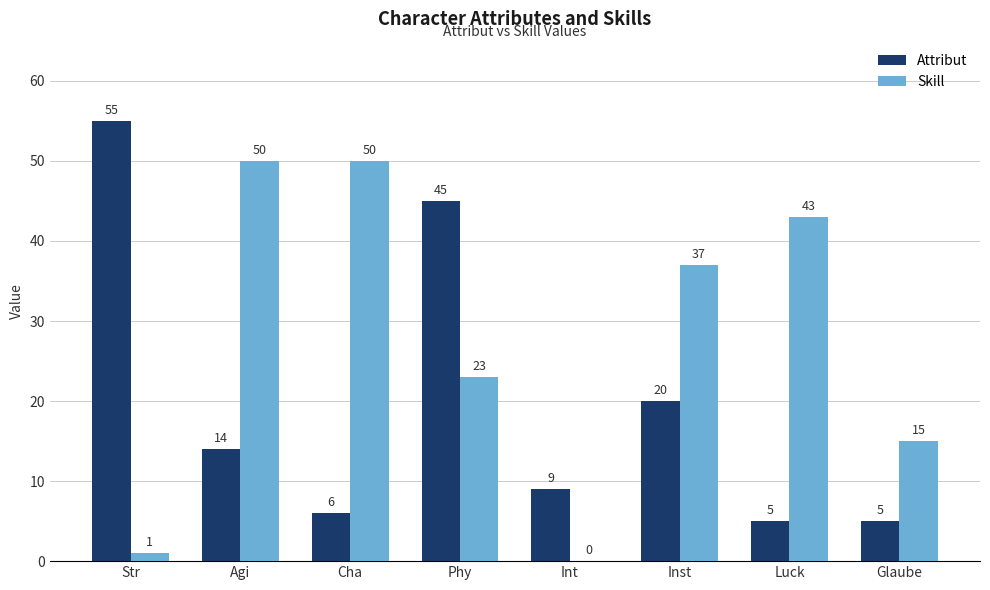

Reading left to right, transcribe all the data shown in this chart.

Attribut: 55	14	6	45	9	20	5	5
Skill: 1	50	50	23	0	37	43	15